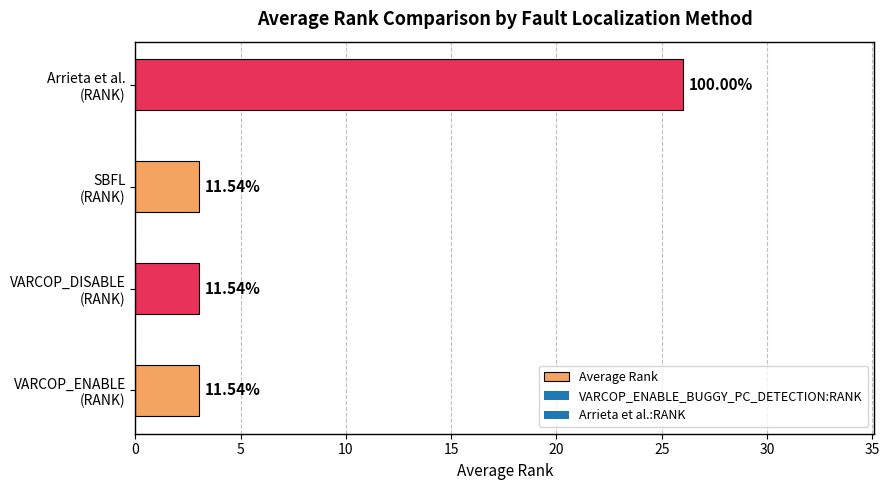

Are the bars horizontal?

Yes